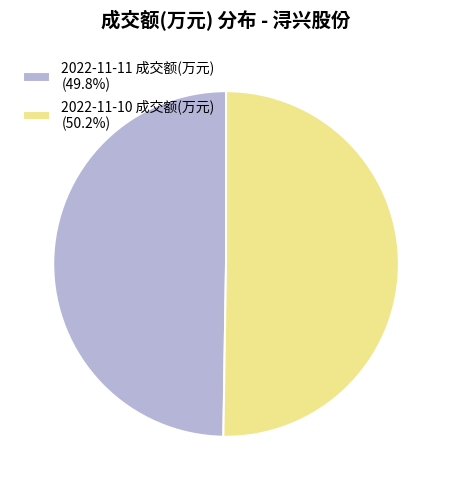

Combined, do 2022-11-11 成交额(万元) (49.8%) and 2022-11-10 成交额(万元) (50.2%) account for over 50%?

Yes